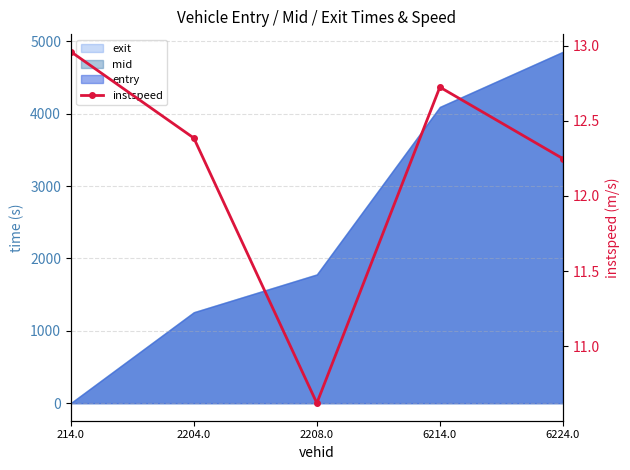

At which category does the data reach its first local peak?

6214.0